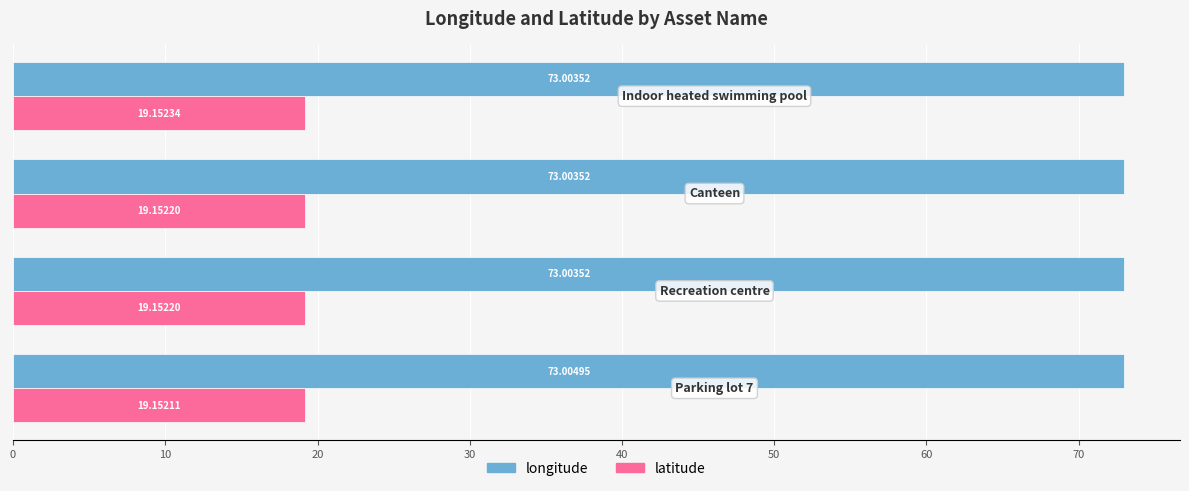

Which series has the largest range (max minus min)?

longitude